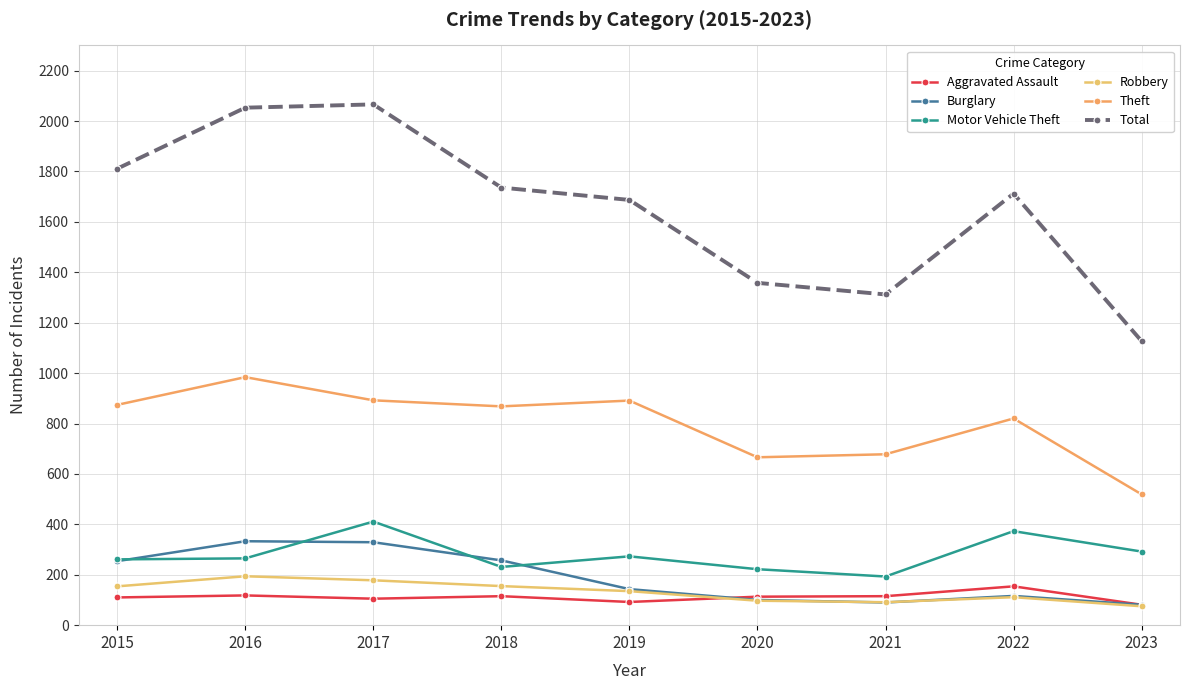

Is this an area chart (filled region under the line)?

No